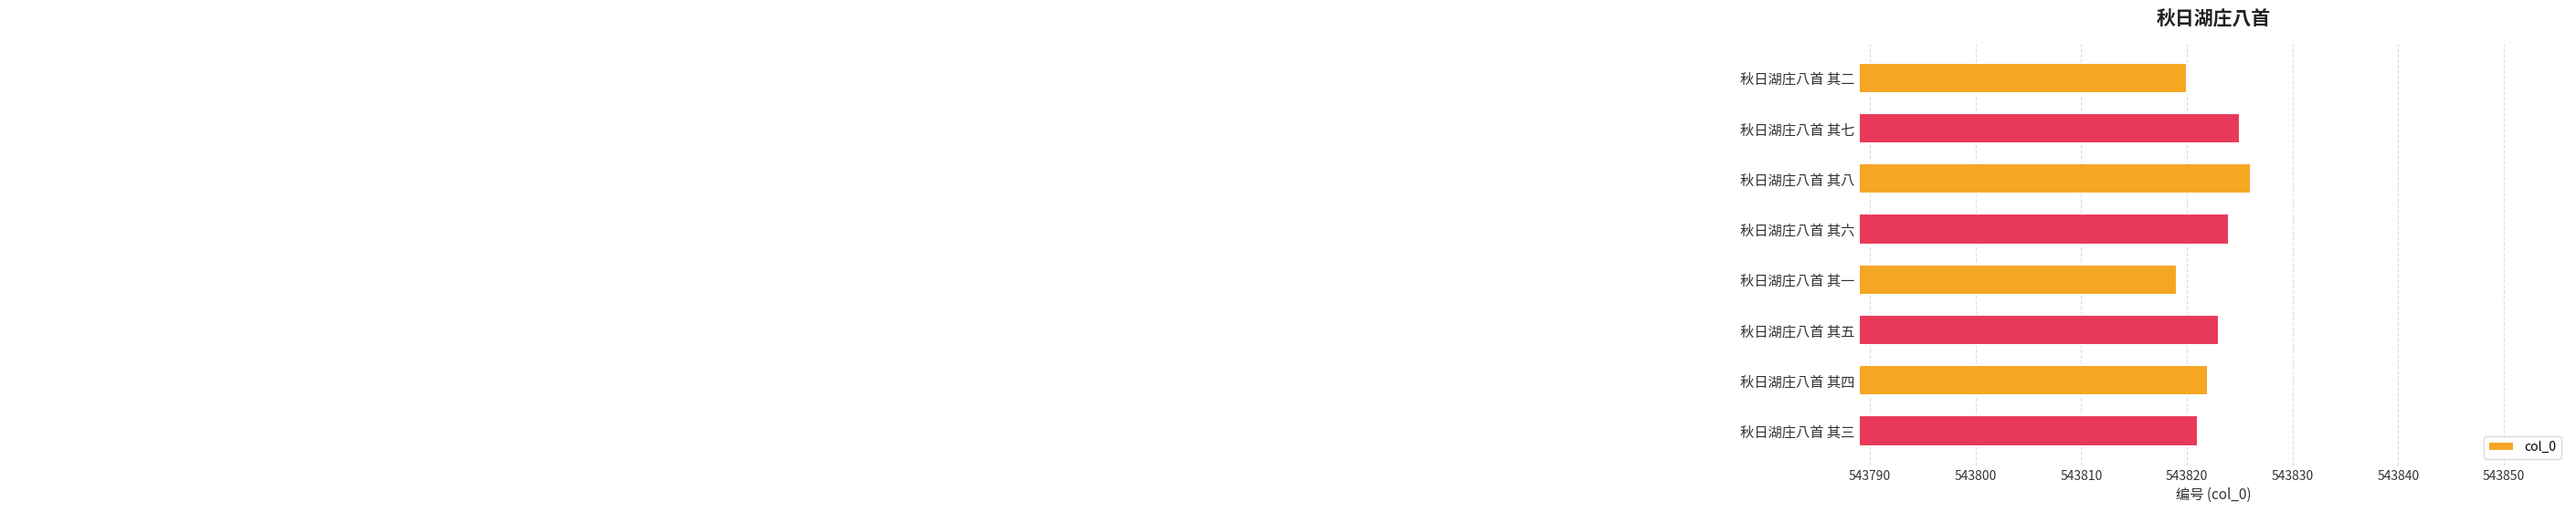

Reading top to bottom, what are all the values shown in this chart?

543820	543825	543826	543824	543819	543823	543822	543821